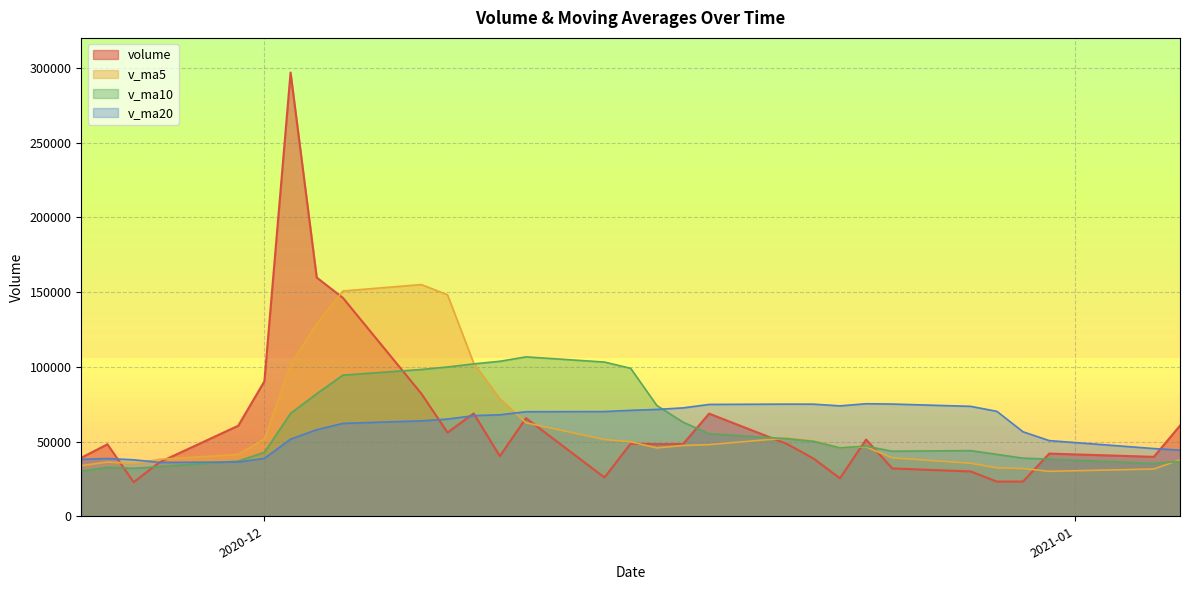

The value of v_ma10 at 2020-12-04 is 55439.6. True or false?

False